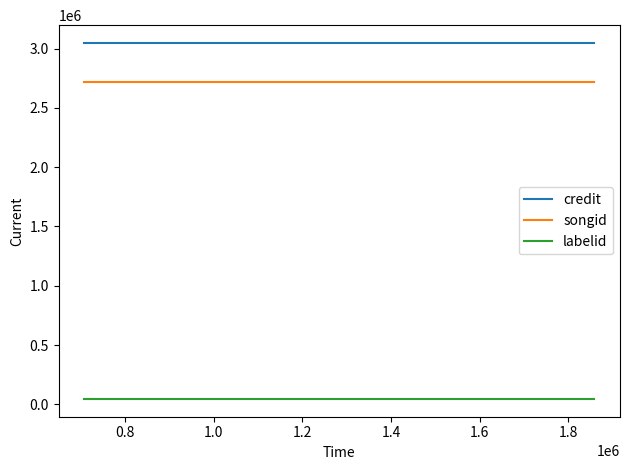

How many categories are shown in the chart?

3